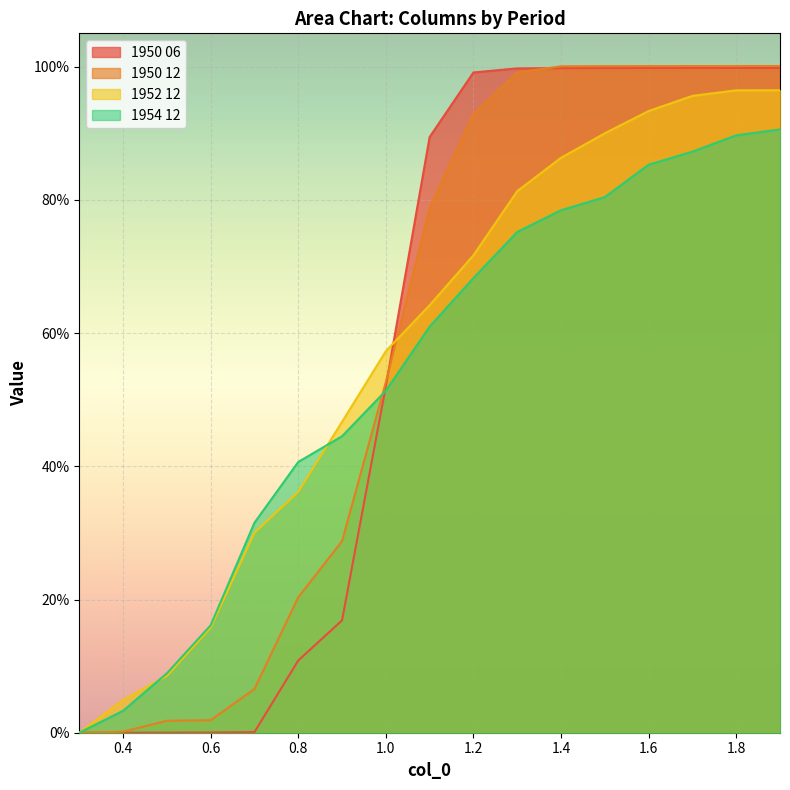

Reading left to right, transcribe all the data shown in this chart.

1950 06: 0.3=0.0	0.4=0.0	0.5=0.0	0.6=0.0	0.7=0.0	0.8=0.1	0.9=0.2	1.0=0.5	1.1=0.9	1.2=1.0	1.3=1.0	1.4=1.0	1.5=1.0	1.6=1.0	1.7=1.0	1.8=1.0	1.9=1.0
1950 12: 0.3=0.0	0.4=0.0	0.5=0.0	0.6=0.0	0.7=0.1	0.8=0.2	0.9=0.3	1.0=0.5	1.1=0.8	1.2=0.9	1.3=1.0	1.4=1.0	1.5=1.0	1.6=1.0	1.7=1.0	1.8=1.0	1.9=1.0
1952 12: 0.3=0.0	0.4=0.0	0.5=0.1	0.6=0.2	0.7=0.3	0.8=0.4	0.9=0.5	1.0=0.6	1.1=0.6	1.2=0.7	1.3=0.8	1.4=0.9	1.5=0.9	1.6=0.9	1.7=1.0	1.8=1.0	1.9=1.0
1954 12: 0.3=0.0	0.4=0.0	0.5=0.1	0.6=0.2	0.7=0.3	0.8=0.4	0.9=0.4	1.0=0.5	1.1=0.6	1.2=0.7	1.3=0.8	1.4=0.8	1.5=0.8	1.6=0.9	1.7=0.9	1.8=0.9	1.9=0.9